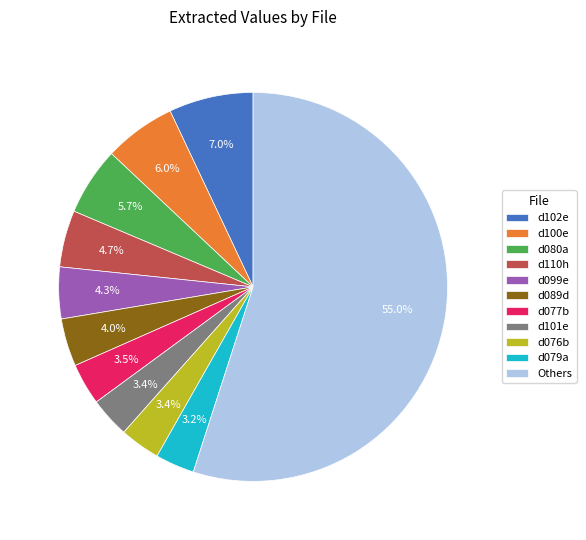

The d076b slice represents 3% of the pie. True or false?

True